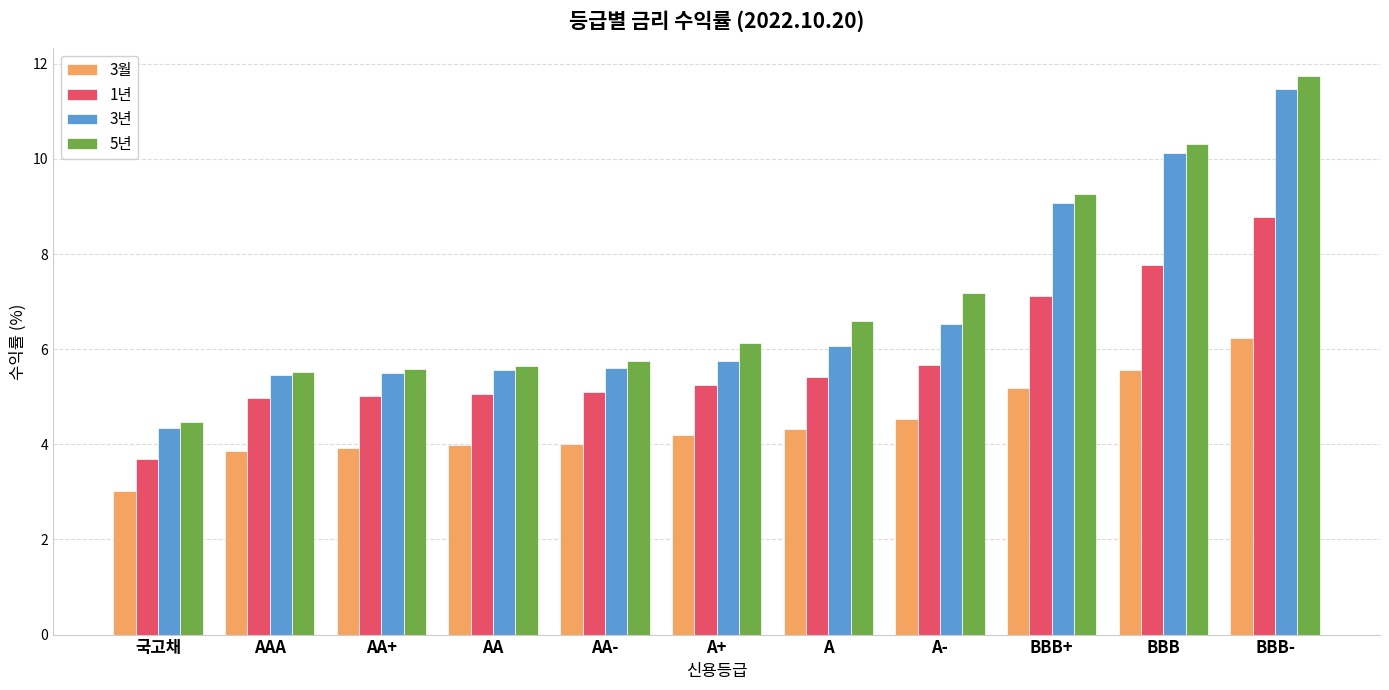

Which category has the lowest value across all series?

국고채